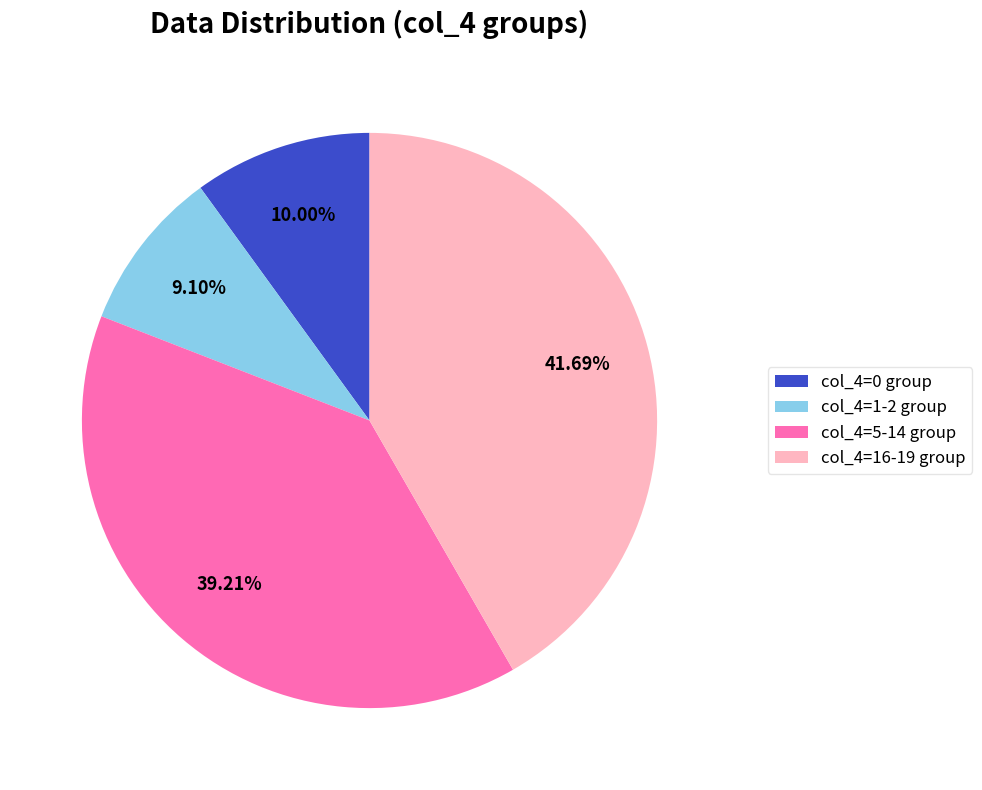

Is the sum of col_4=1-2 group and col_4=5-14 group greater than half?

No